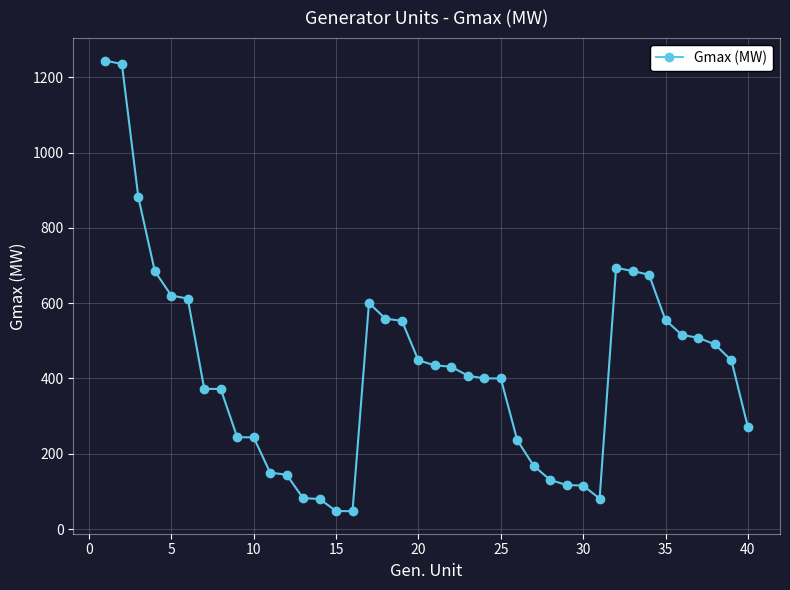

What is the value of the 7th point from the left?

372.2